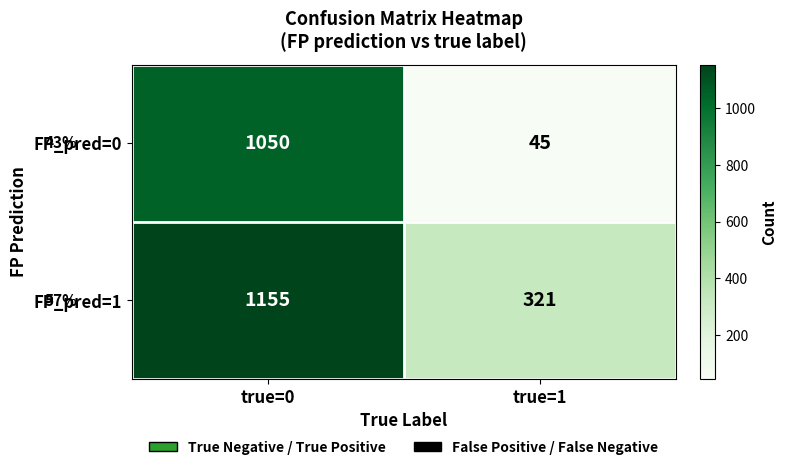

At which category is the sum across all series the highest?

true=0